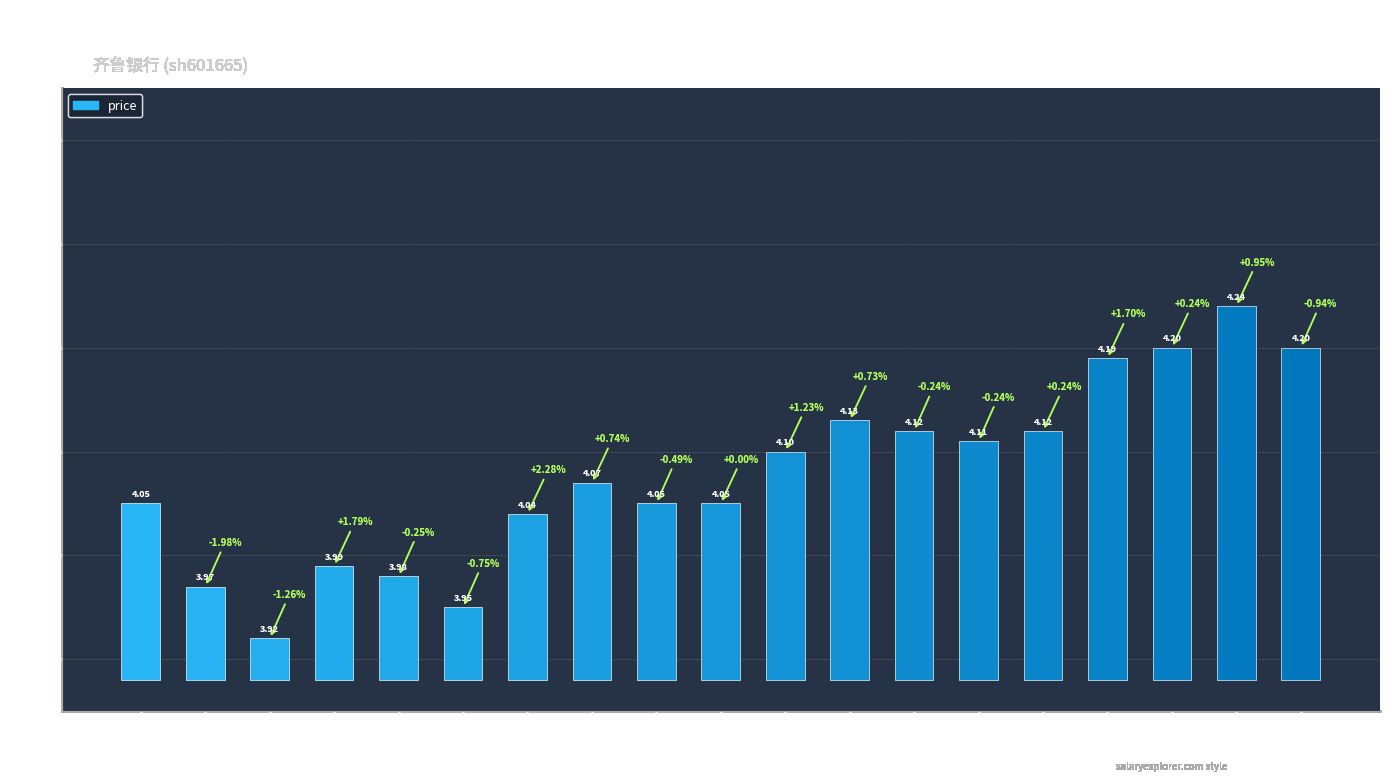

What is the label of the 2nd bar from the left?

2022-10-24